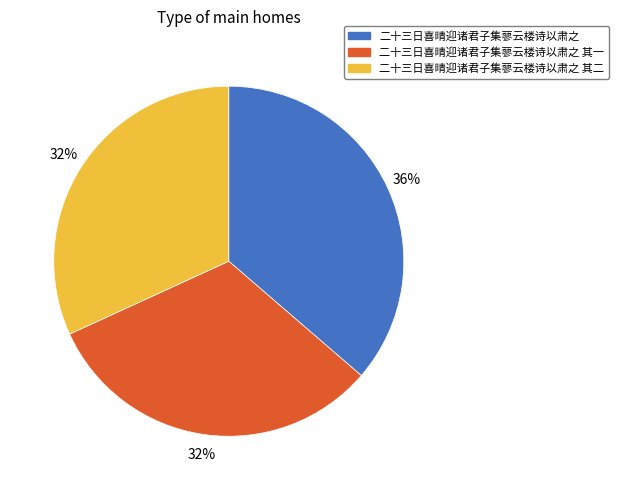

Approximately how many times larger is the value at 二十三日喜晴迎诸君子集蓼云楼诗以肃之 compared to 二十三日喜晴迎诸君子集蓼云楼诗以肃之 其二?

1.1